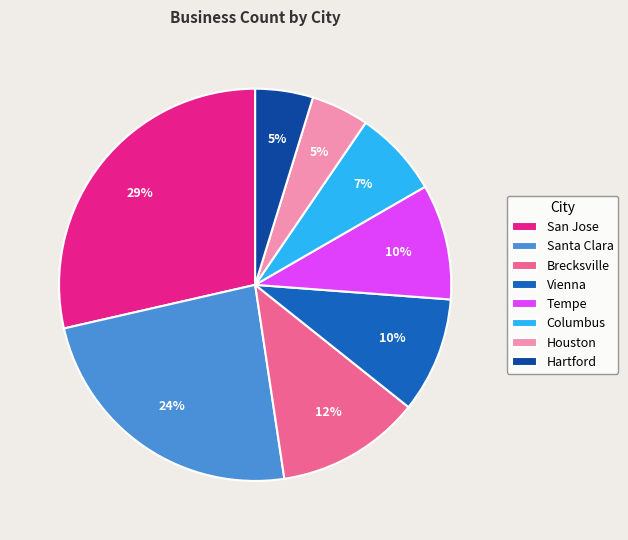

Count the number of slices in the pie.

8